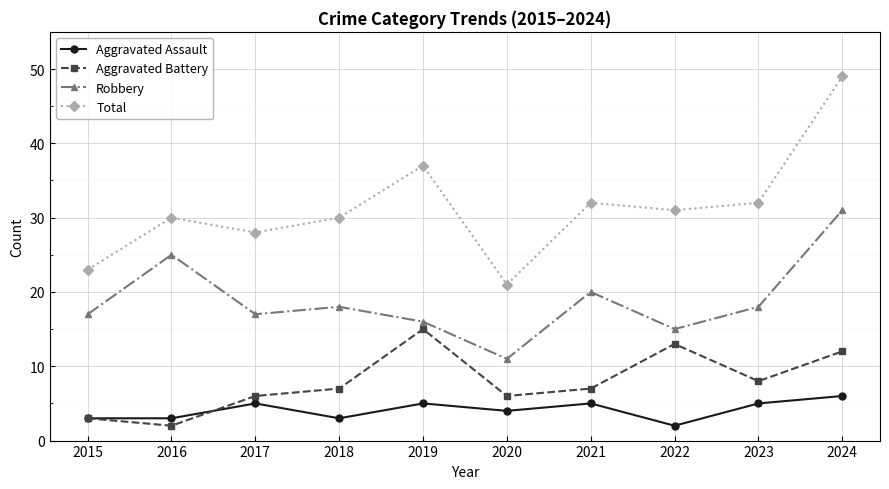

Count the Aggravated Assault values in the range 3 to 5.

8